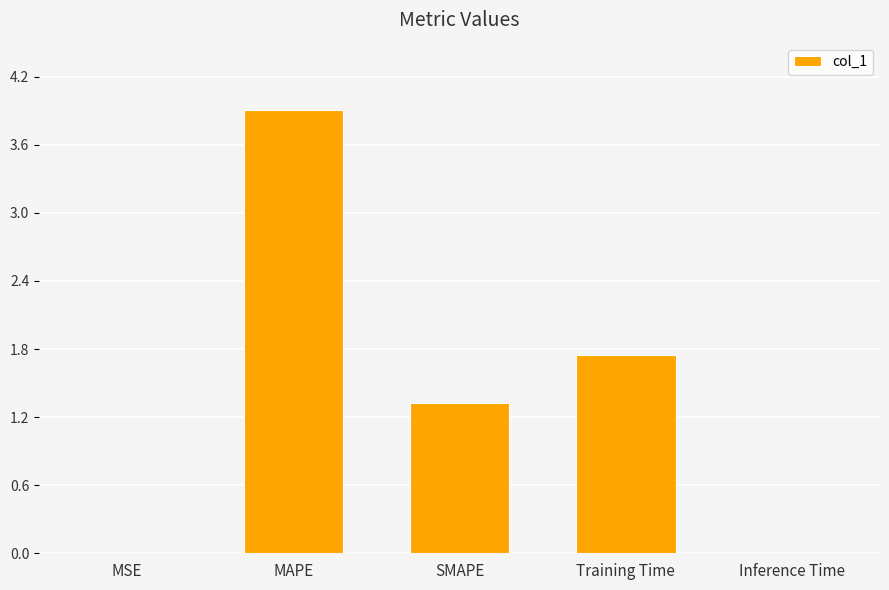

The chart shows a value of 1.7 at Training Time. True or false?

True